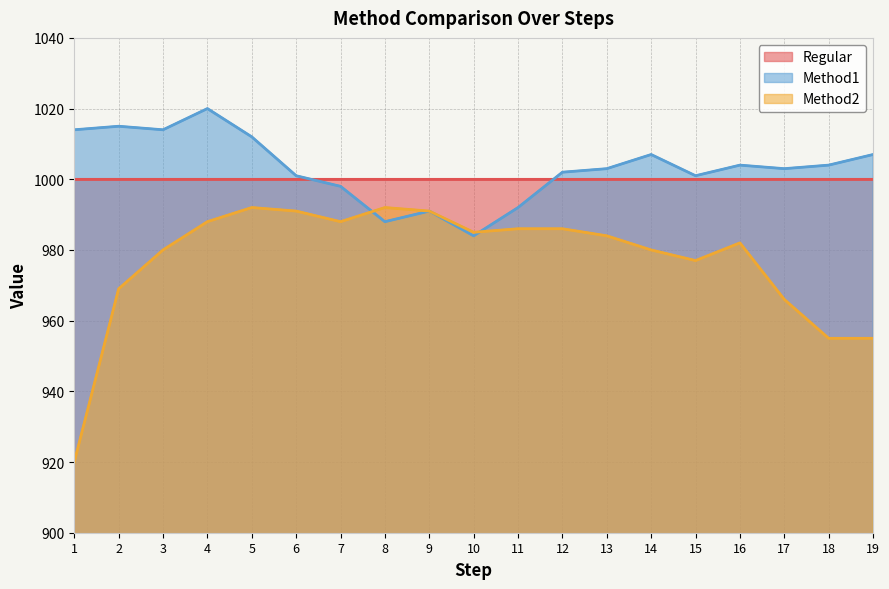

What is the difference between the highest and lowest values at 2?

46